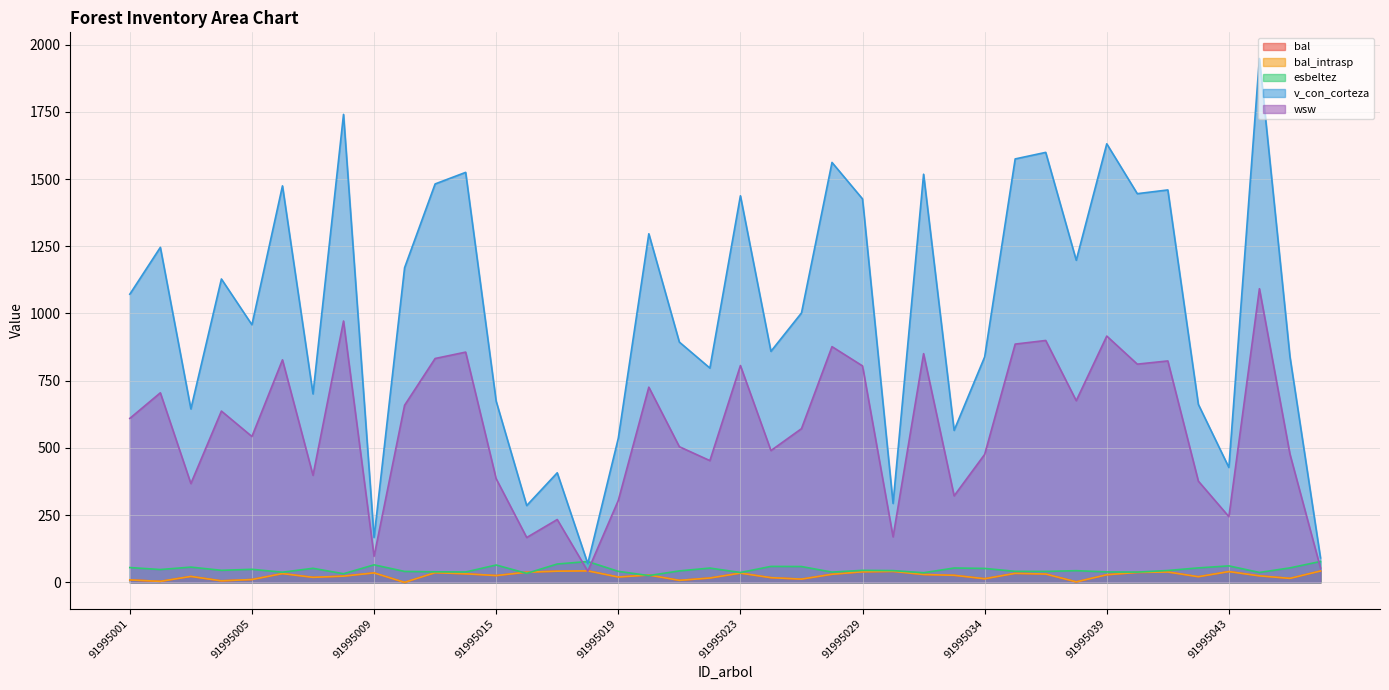

How many interior local valleys does the wsw series have?

13